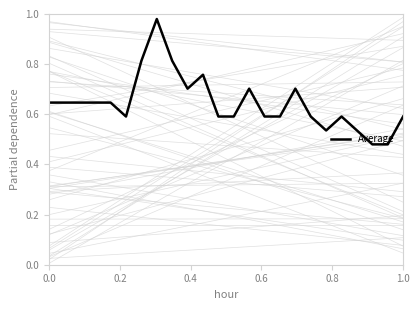

True or false: the data has more than 2 interior local peaks.

True